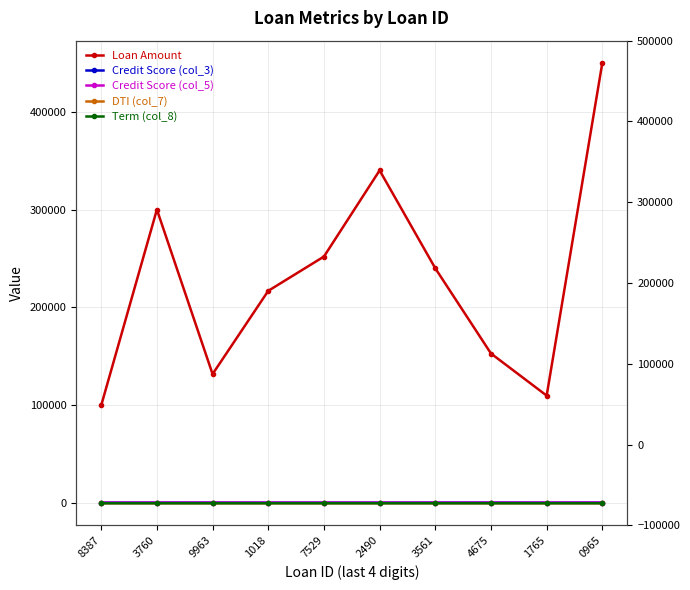

What is the approximate value of Loan Amount at 7529?

252000